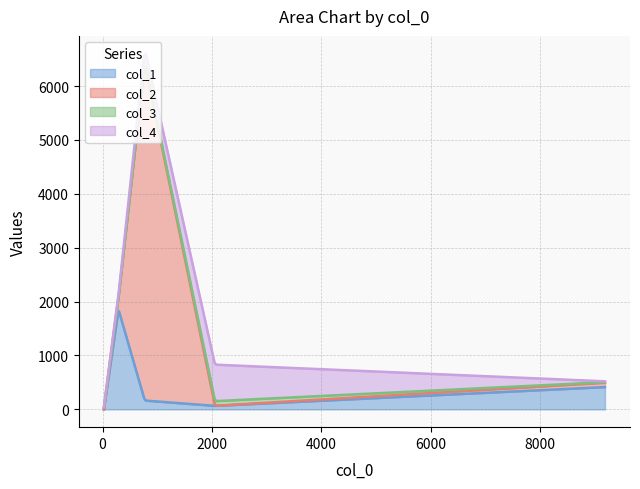

Which series has the largest total across all categories?

col_2